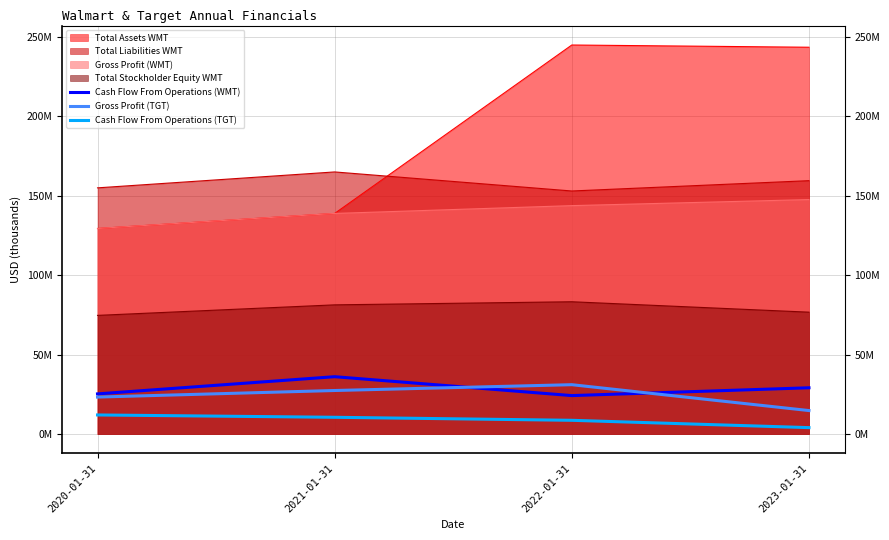

Read the Cash Flow From Operations (WMT) value at 2020-01-31, to the nearest 50.

25255000